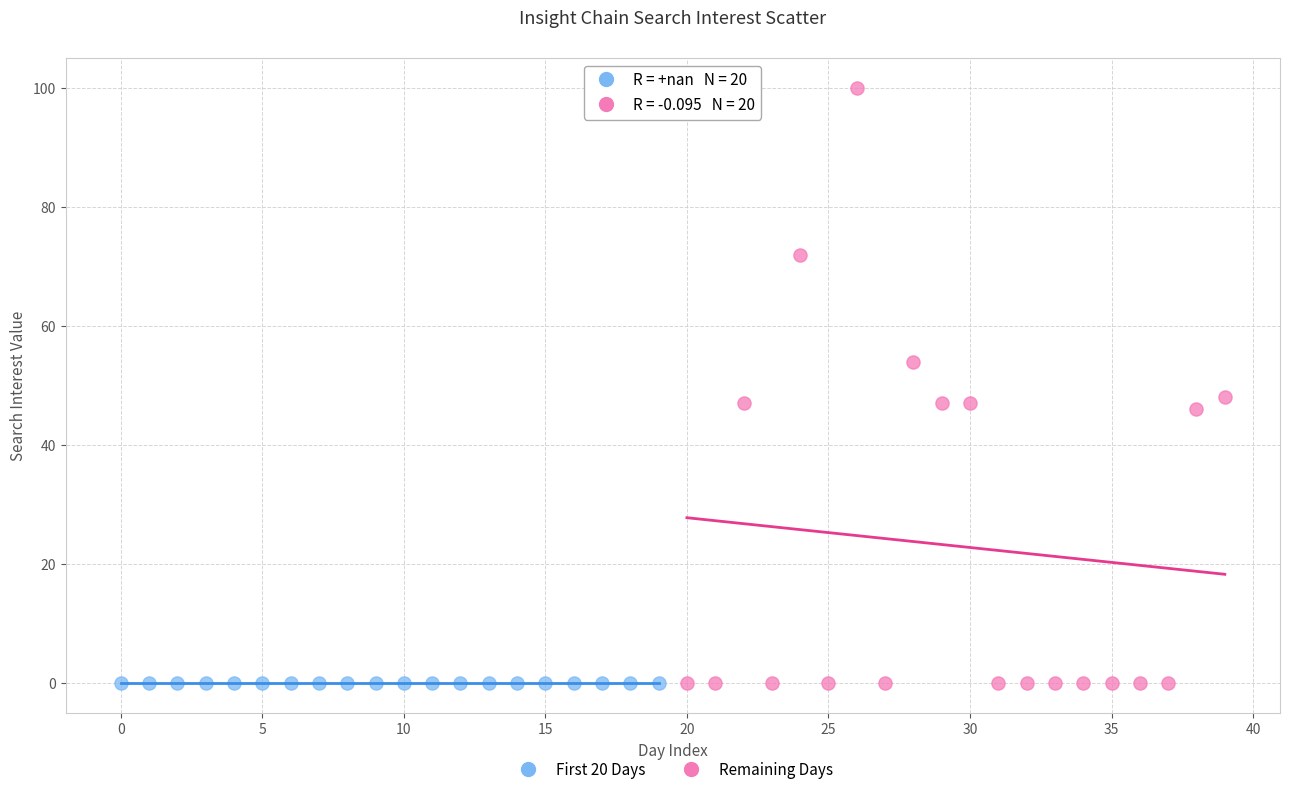

Which series reaches the maximum Y coordinate?

Remaining Days